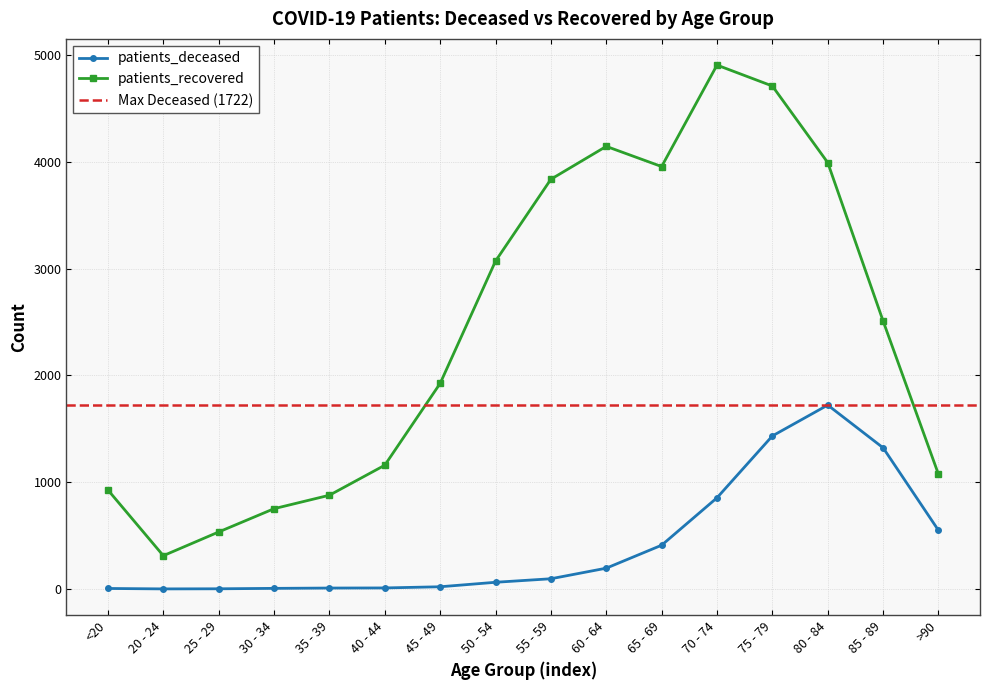

Reading left to right, list all the values displayed in this chart.

patients_deceased: <20=5	20 - 24=1	25 - 29=2	30 - 34=6	35 - 39=9	40 - 44=10	45 - 49=21	50 - 54=63	55 - 59=96	60 - 64=195	65 - 69=410	70 - 74=854	75 - 79=1433	80 - 84=1722	85 - 89=1322	>90=549
patients_recovered: <20=927	20 - 24=312	25 - 29=534	30 - 34=752	35 - 39=878	40 - 44=1159	45 - 49=1925	50 - 54=3070	55 - 59=3836	60 - 64=4144	65 - 69=3955	70 - 74=4905	75 - 79=4709	80 - 84=3992	85 - 89=2509	>90=1074